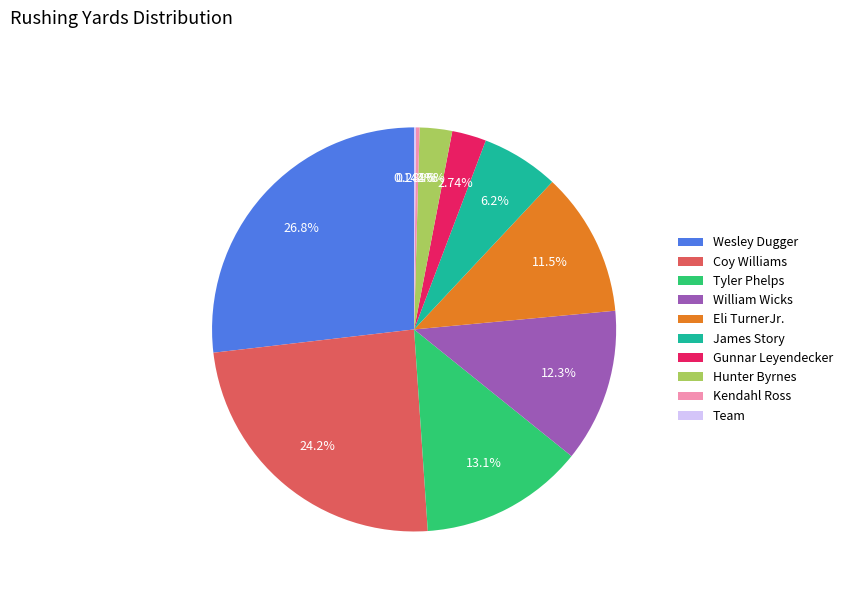

To the nearest percent, what is the difference between the largest and smallest slice percentages?

27%